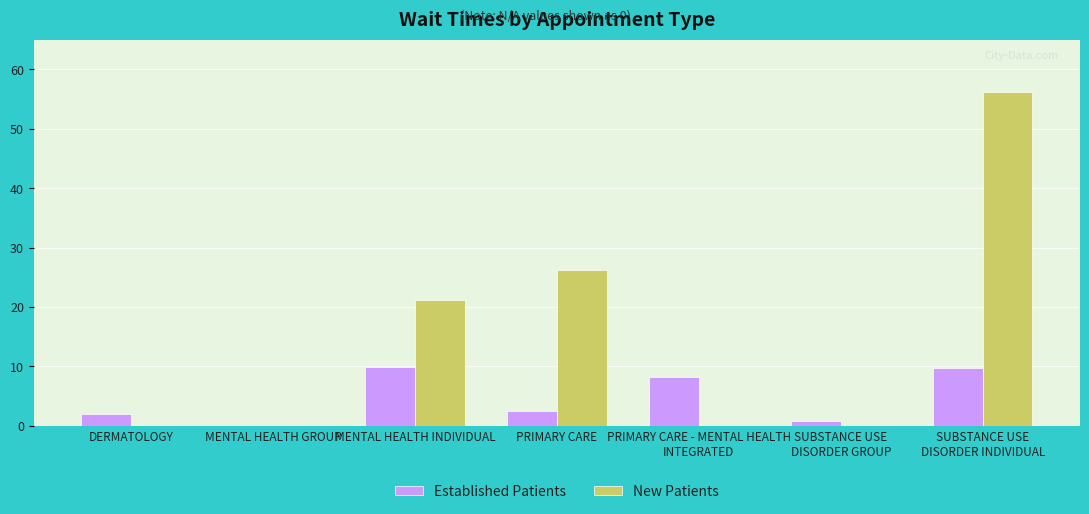

Is the value of Established Patients at PRIMARY CARE greater than the value of New Patients at MENTAL HEALTH GROUP?

Yes